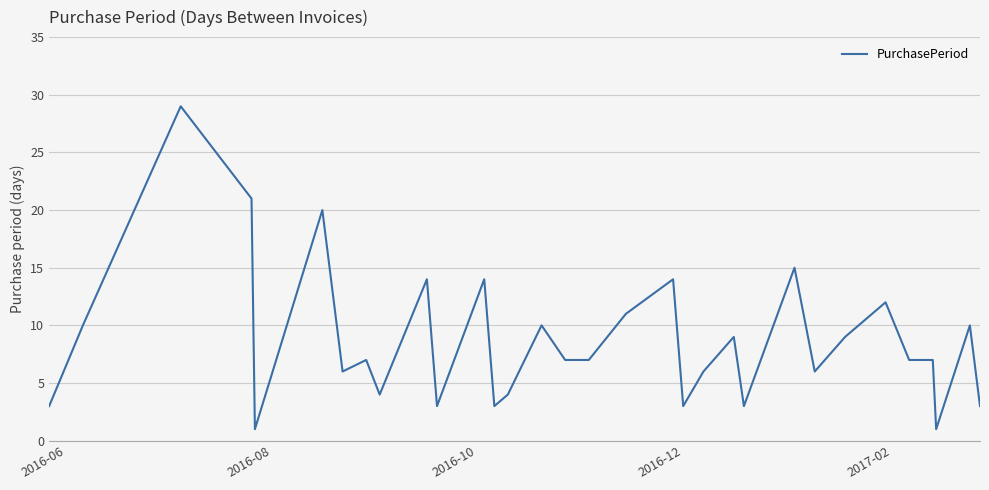

What is the difference between the maximum and minimum values?

28